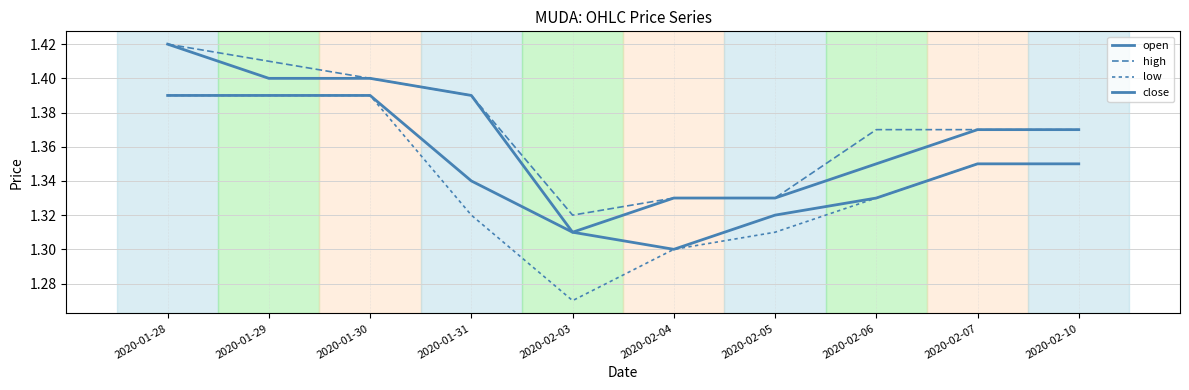

How many lines are shown in the chart?

4